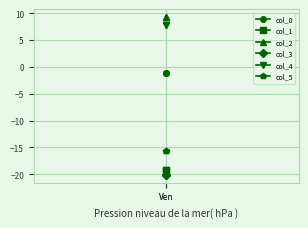

True or false: col_1 has a value of -19.1 at Ven.

True